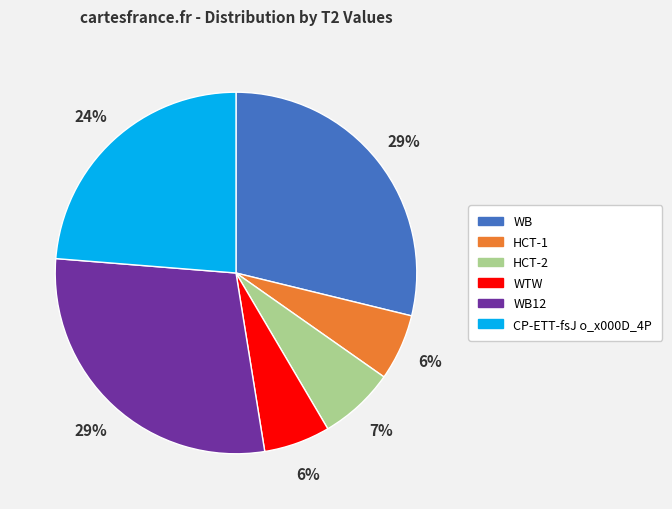

What percentage is the WB12 slice, to the nearest percent?

29%